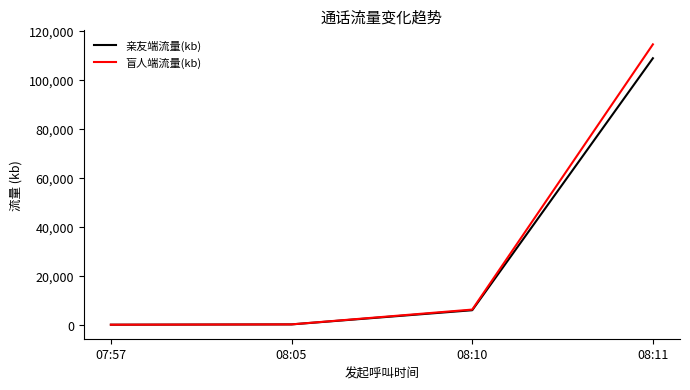

What is the total value across all series at 08:11?

223308.0